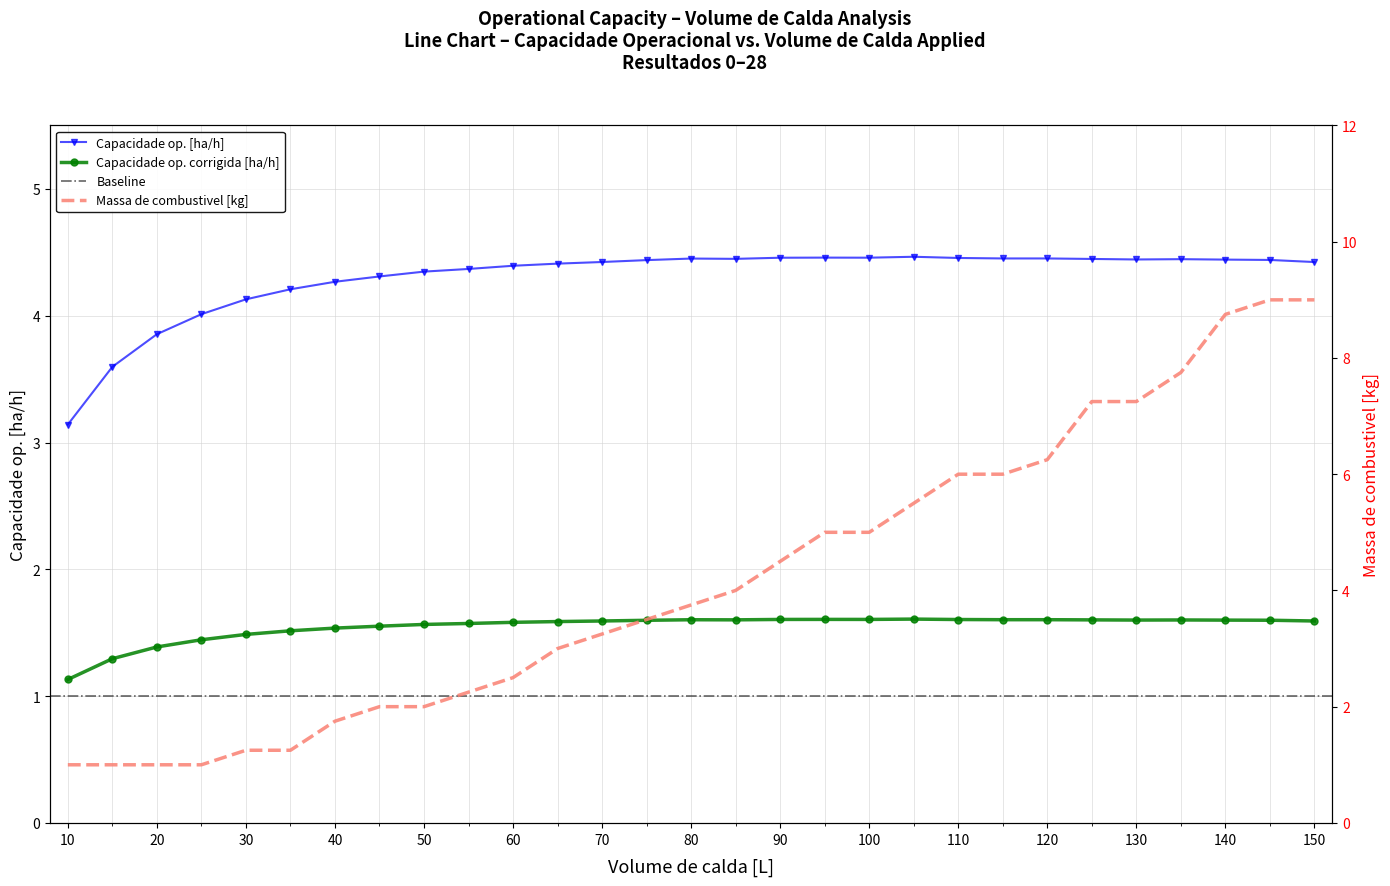

What is the sum of the Capacidade op. corrigida [ha/h] values at 50 and 10?

2.7